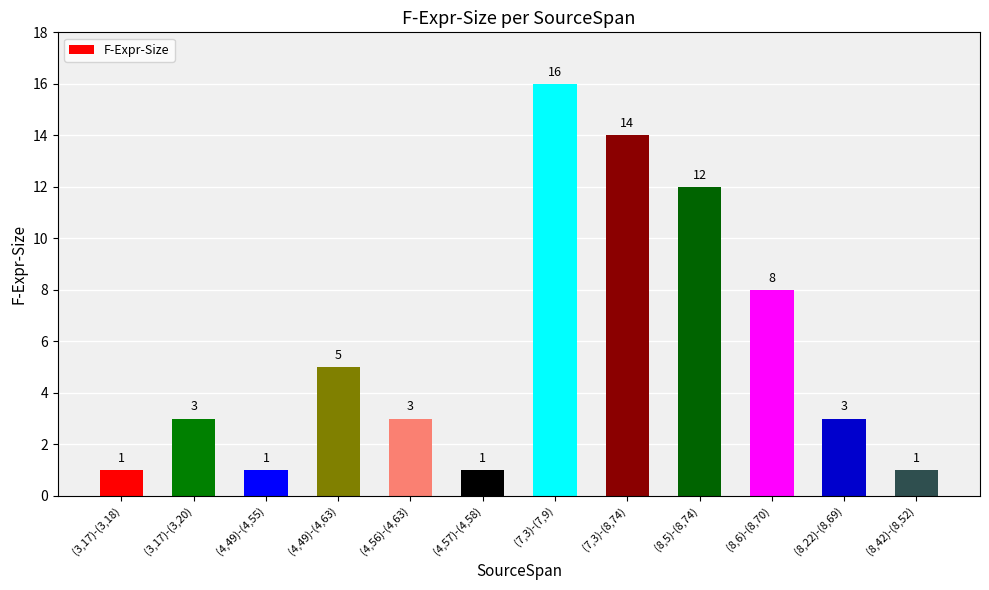

Reading right to left, extract all data points from this chart.

(8,42)-(8,52)=1	(8,22)-(8,69)=3	(8,6)-(8,70)=8	(8,5)-(8,74)=12	(7,3)-(8,74)=14	(7,3)-(7,9)=16	(4,57)-(4,58)=1	(4,56)-(4,63)=3	(4,49)-(4,63)=5	(4,49)-(4,55)=1	(3,17)-(3,20)=3	(3,17)-(3,18)=1